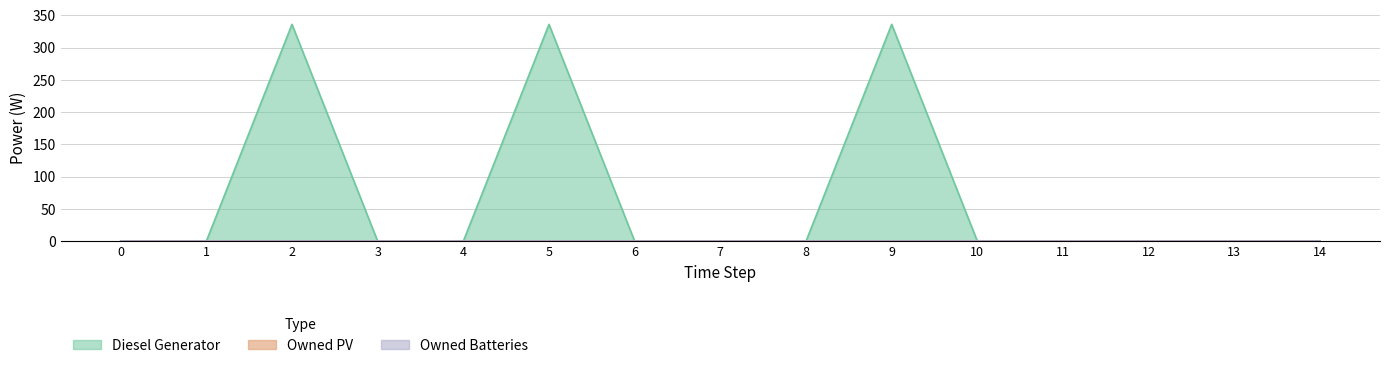

List the series in order of their peak value, highest first.

Diesel Generator, Owned PV, Owned Batteries